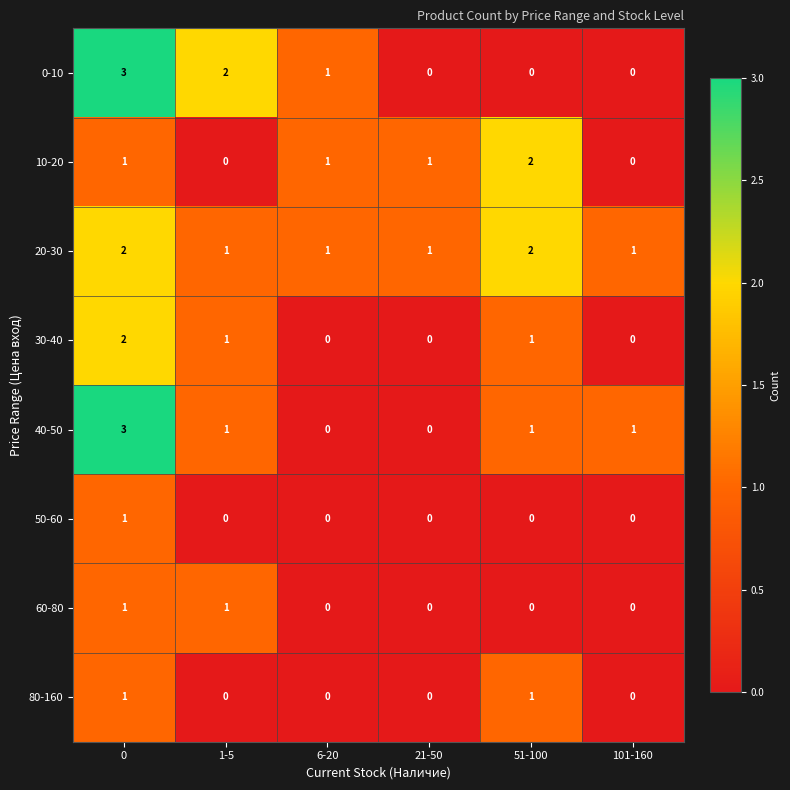

At which label is 0-10 closest to 1?

6-20